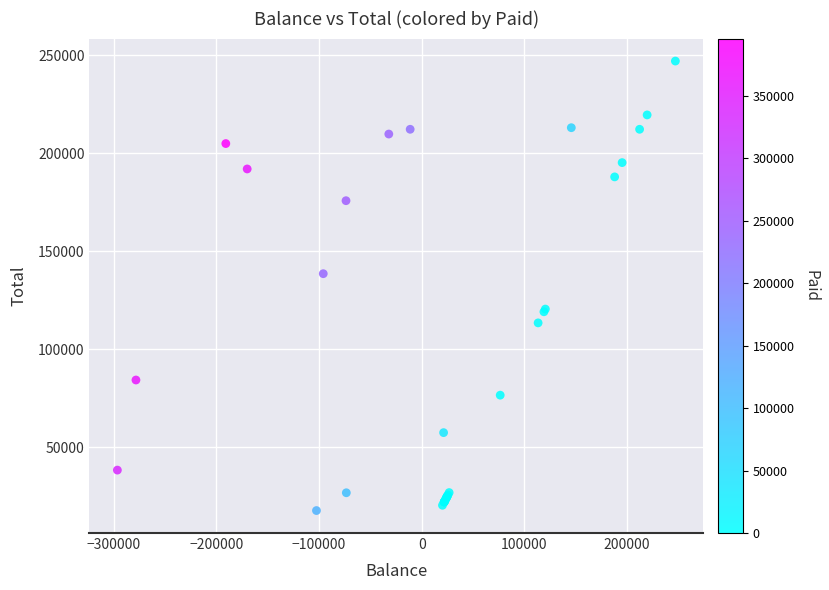

What Y value in the scatter plot is closest to 132325?

138510